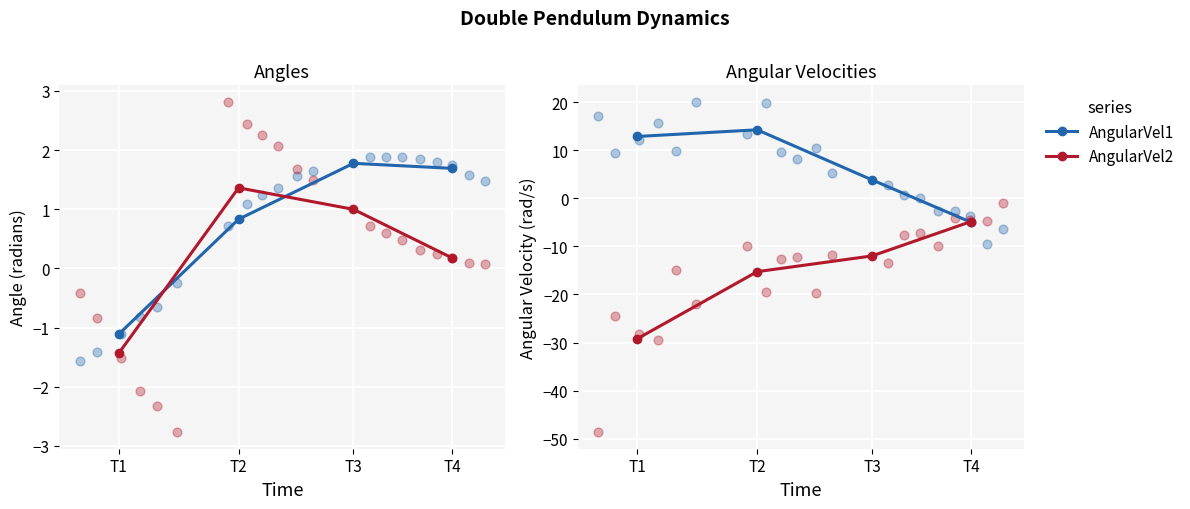

Which series contains the lowest Y value?

AngularVel2